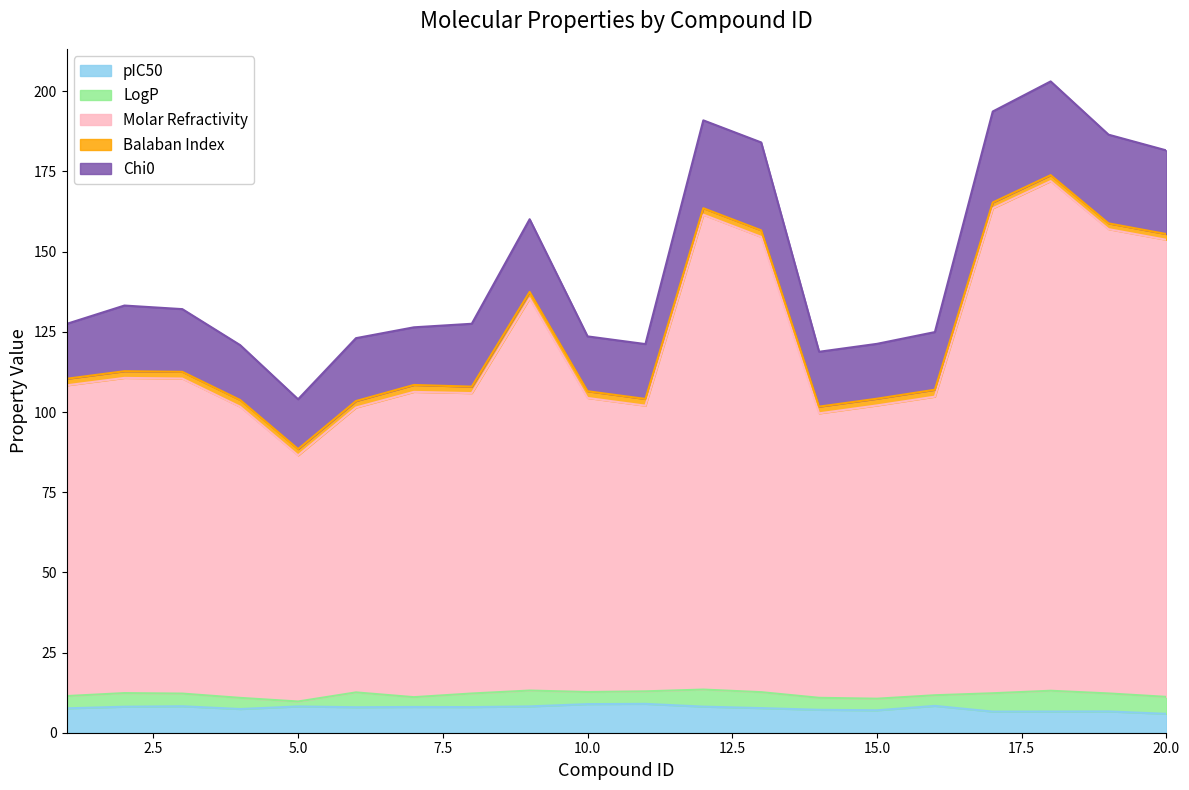

The value of pIC50 at 1 is 7.6. True or false?

True